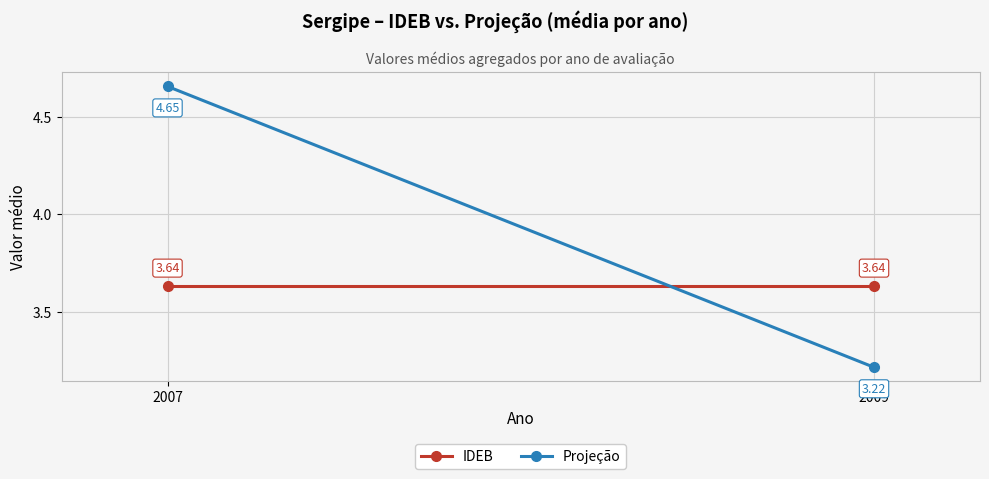

What is the sum of all Projeção values?

7.9